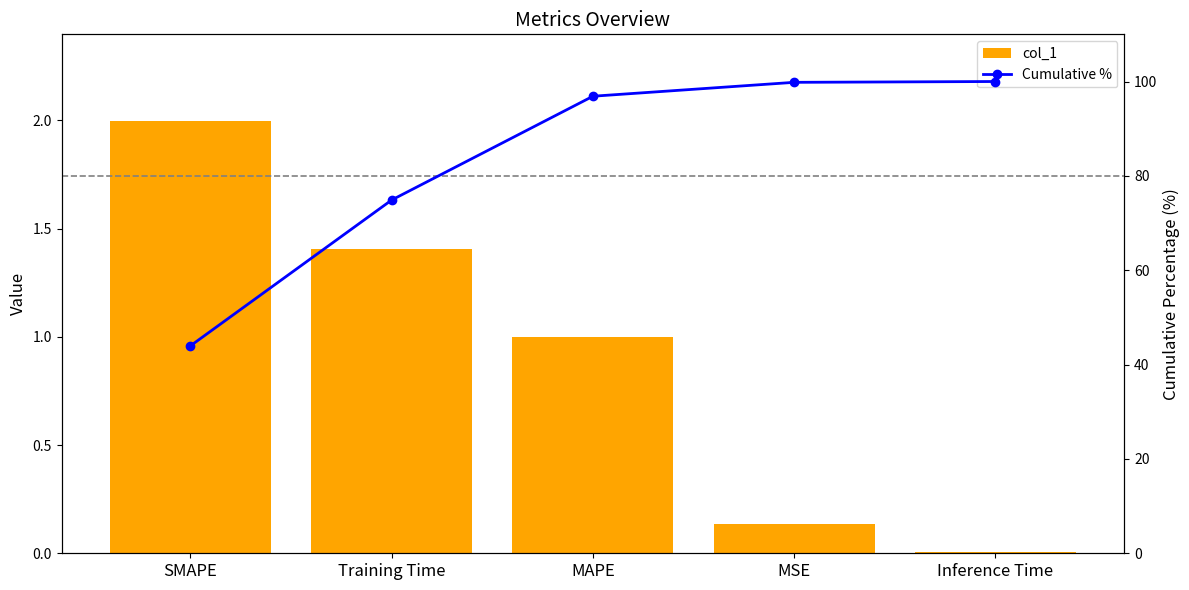

Reading right to left, transcribe all the data shown in this chart.

col_1: 0.0	0.1	1.0	1.4	2.0
Cumulative %: 100.0	99.8	96.9	74.9	44.0